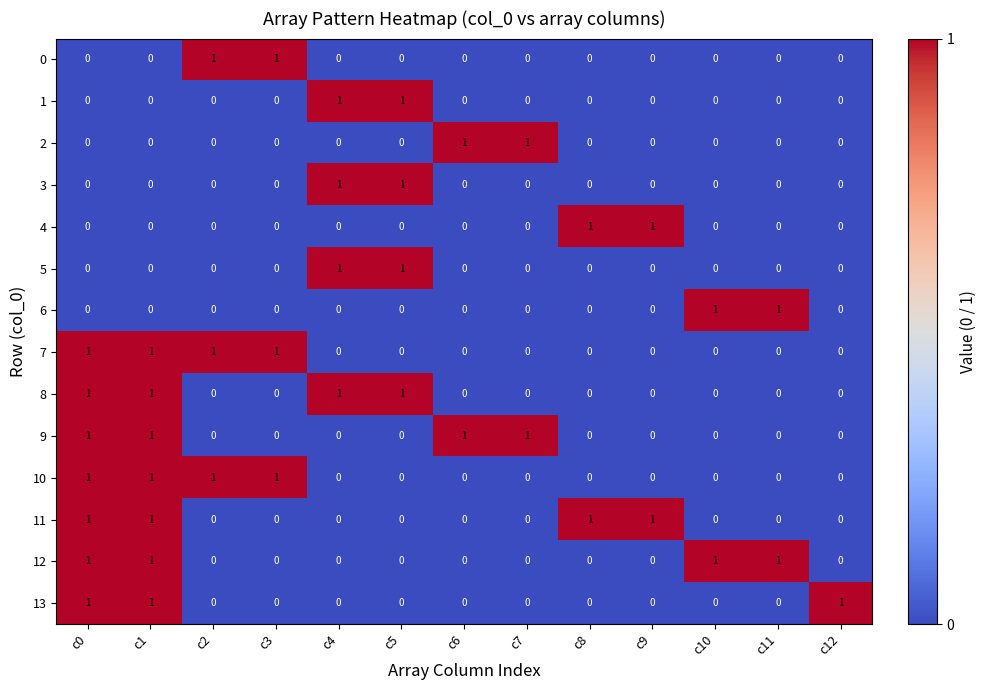

What is the total value across all series at c1?

7